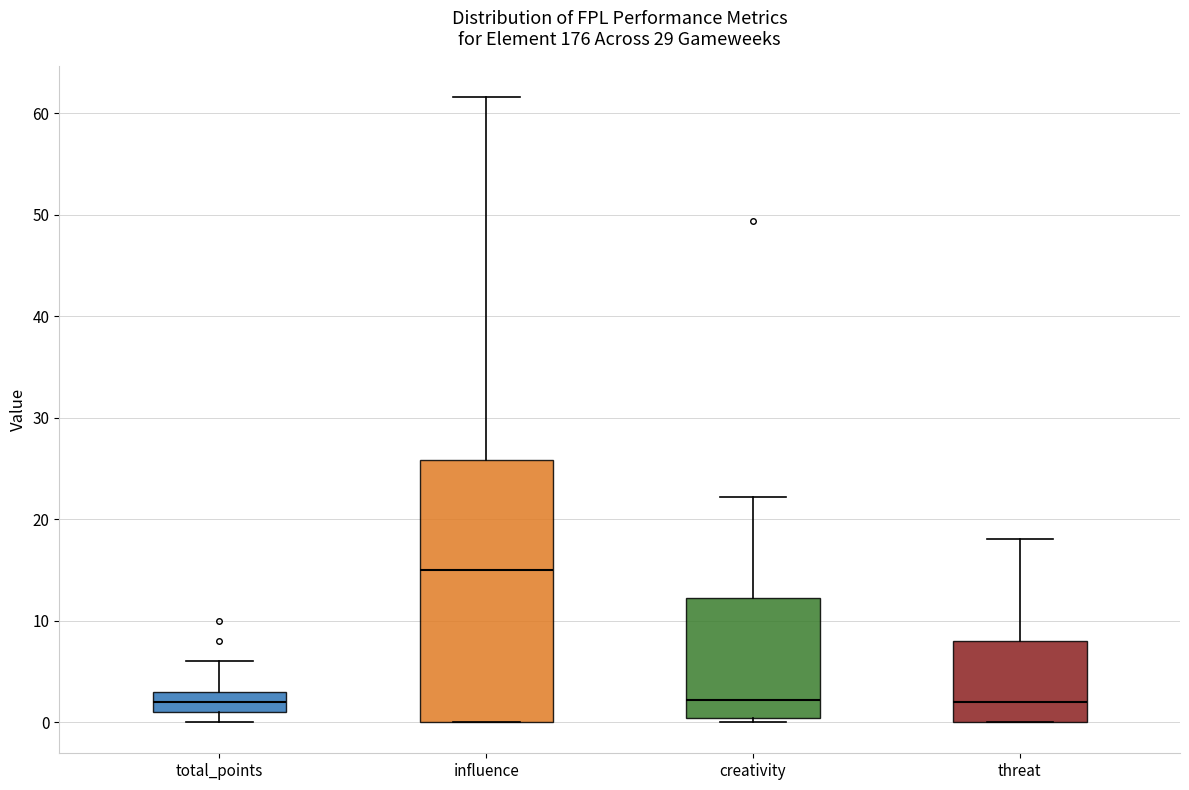

Reading left to right, read every box against the y-axis: the position of its median line, the range the box covers, and the ends of its whiskers. The values are not printed on the chart, so give them approximately, as read against the axis.

total_points: median 2, box 1 to 3, whiskers 0 to 6
influence: median 15, box 0 to 26, whiskers 0 to 62
creativity: median 2, box 0 to 12, whiskers 0 (just below the box's lower edge) to 22
threat: median 2, box 0 to 8, whiskers 0 to 18